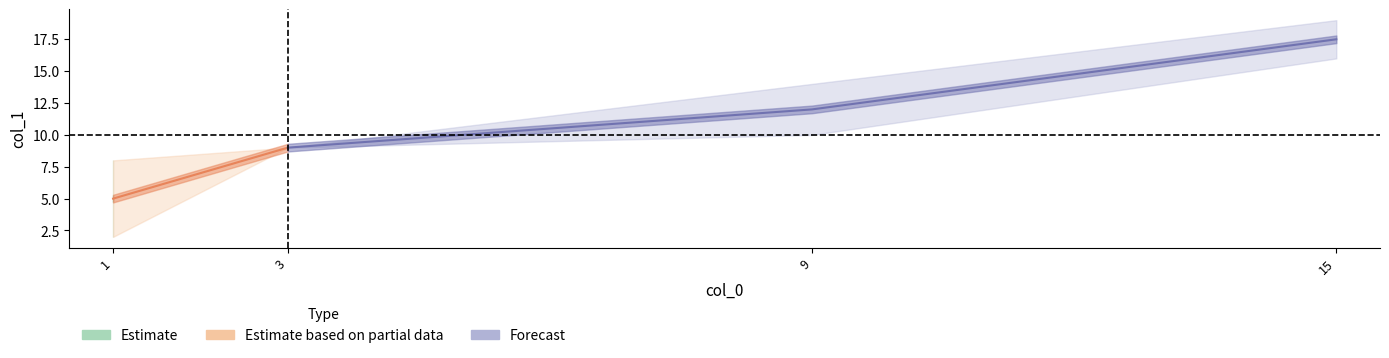

Which label corresponds to the smallest value in the chart?

1